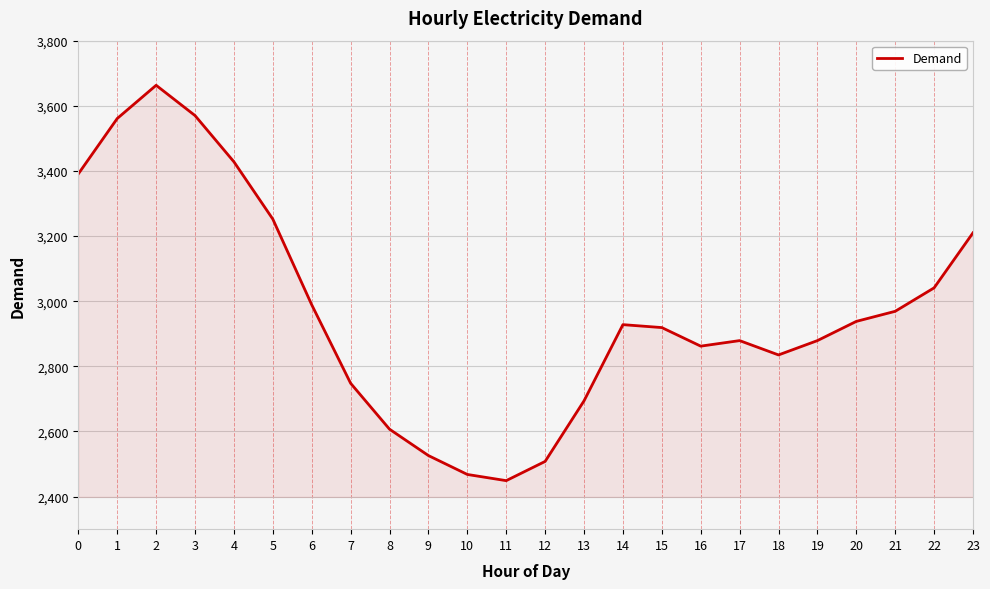

What value does the data have at 8, to the nearest 50?

2600